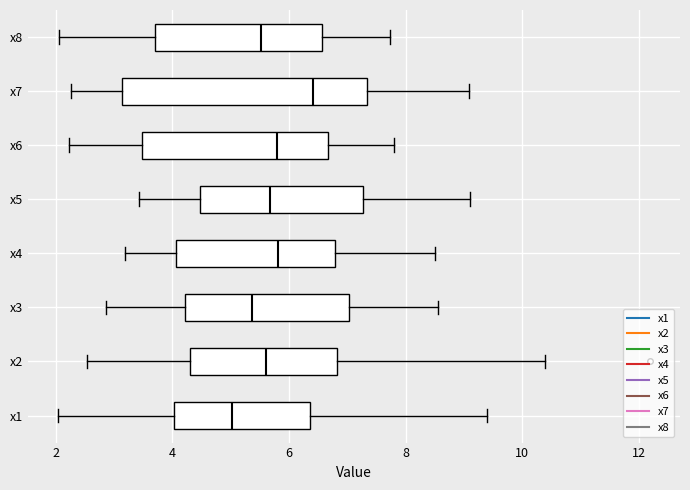

Comparing the boxes themselves (not the whiskers), which one is the widest?

x7